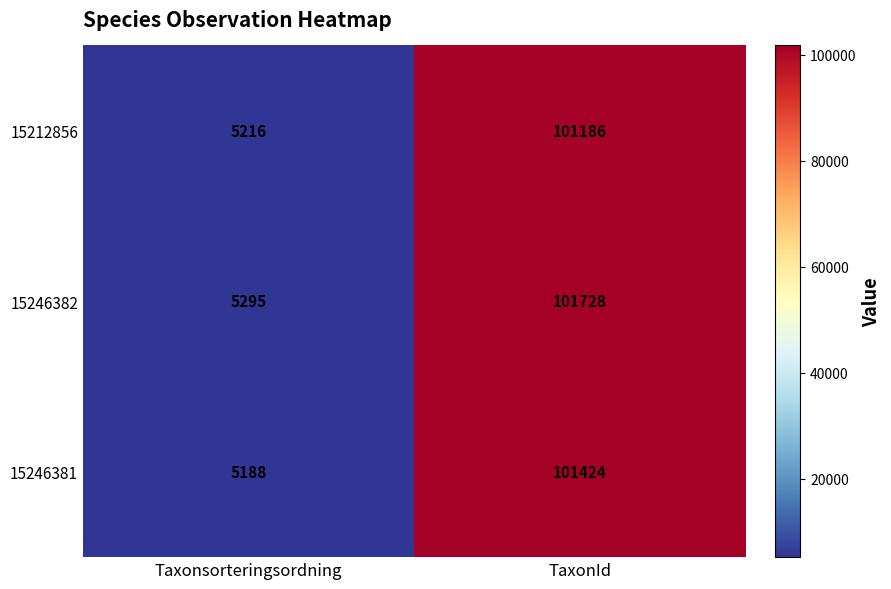

Which label corresponds to the smallest value in the chart?

Taxonsorteringsordning